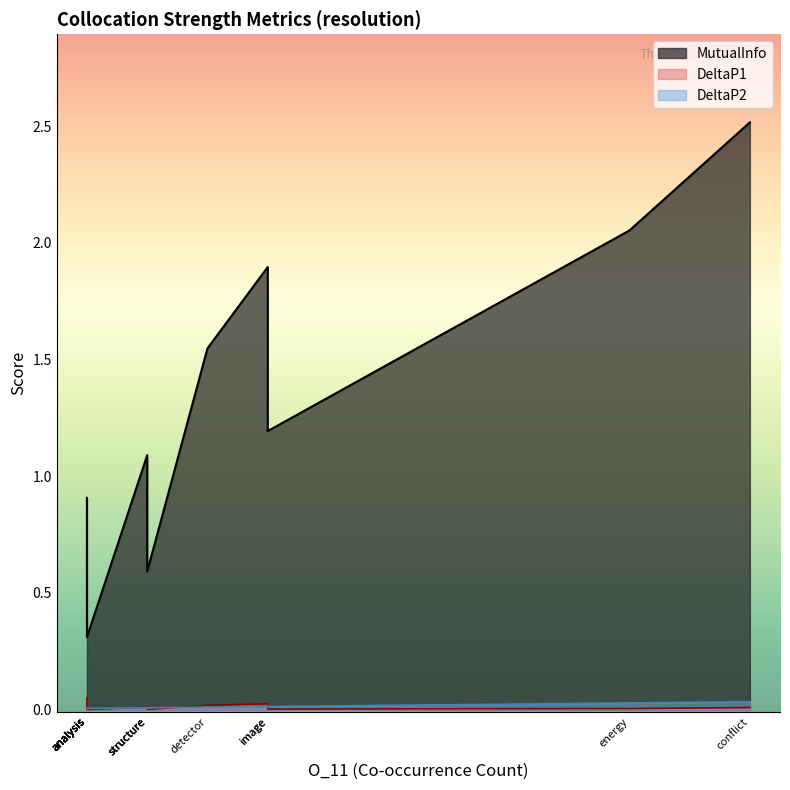

Is the value of DeltaP2 at conflict greater than the value of MutualInfo at energy?

No